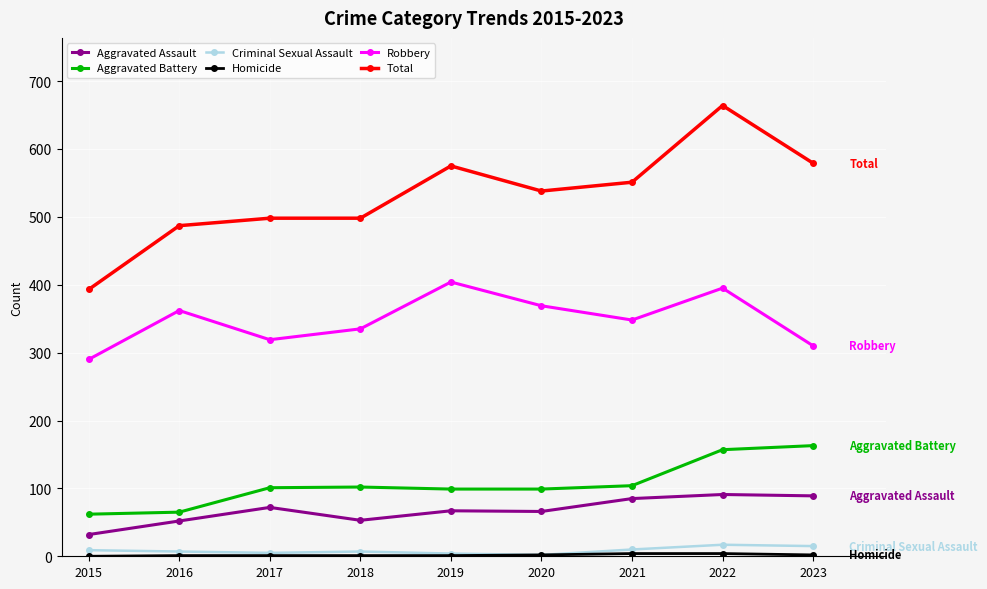

True or false: Robbery has more than 1 interior local peaks.

True